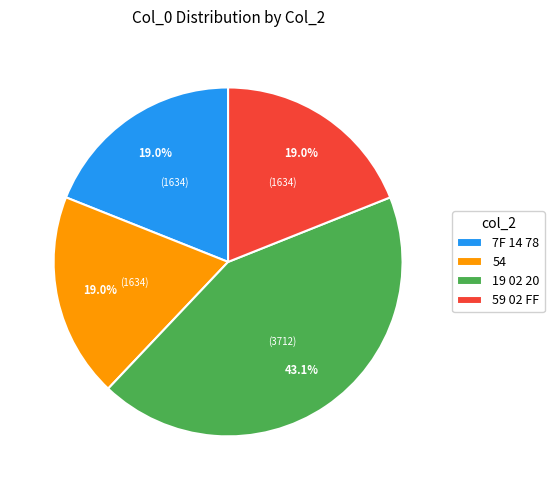

Approximately how many times larger is the value at 7F 14 78 compared to 59 02 FF?

1.0